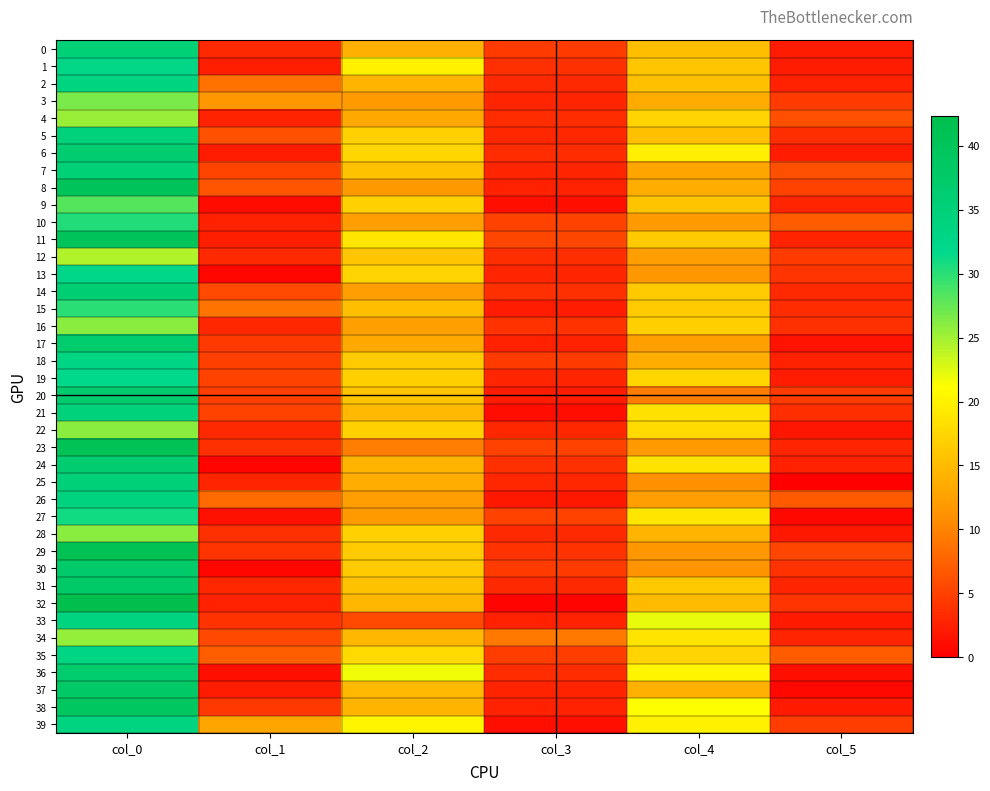

What is the difference between the highest and lowest values at col_4?

12.5